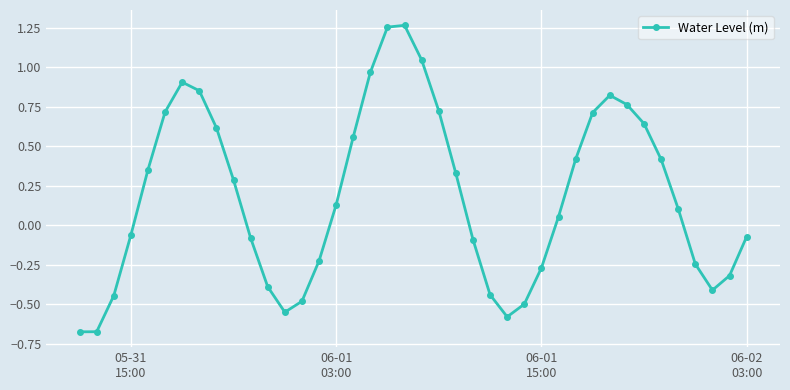

How many series are shown in this chart?

1